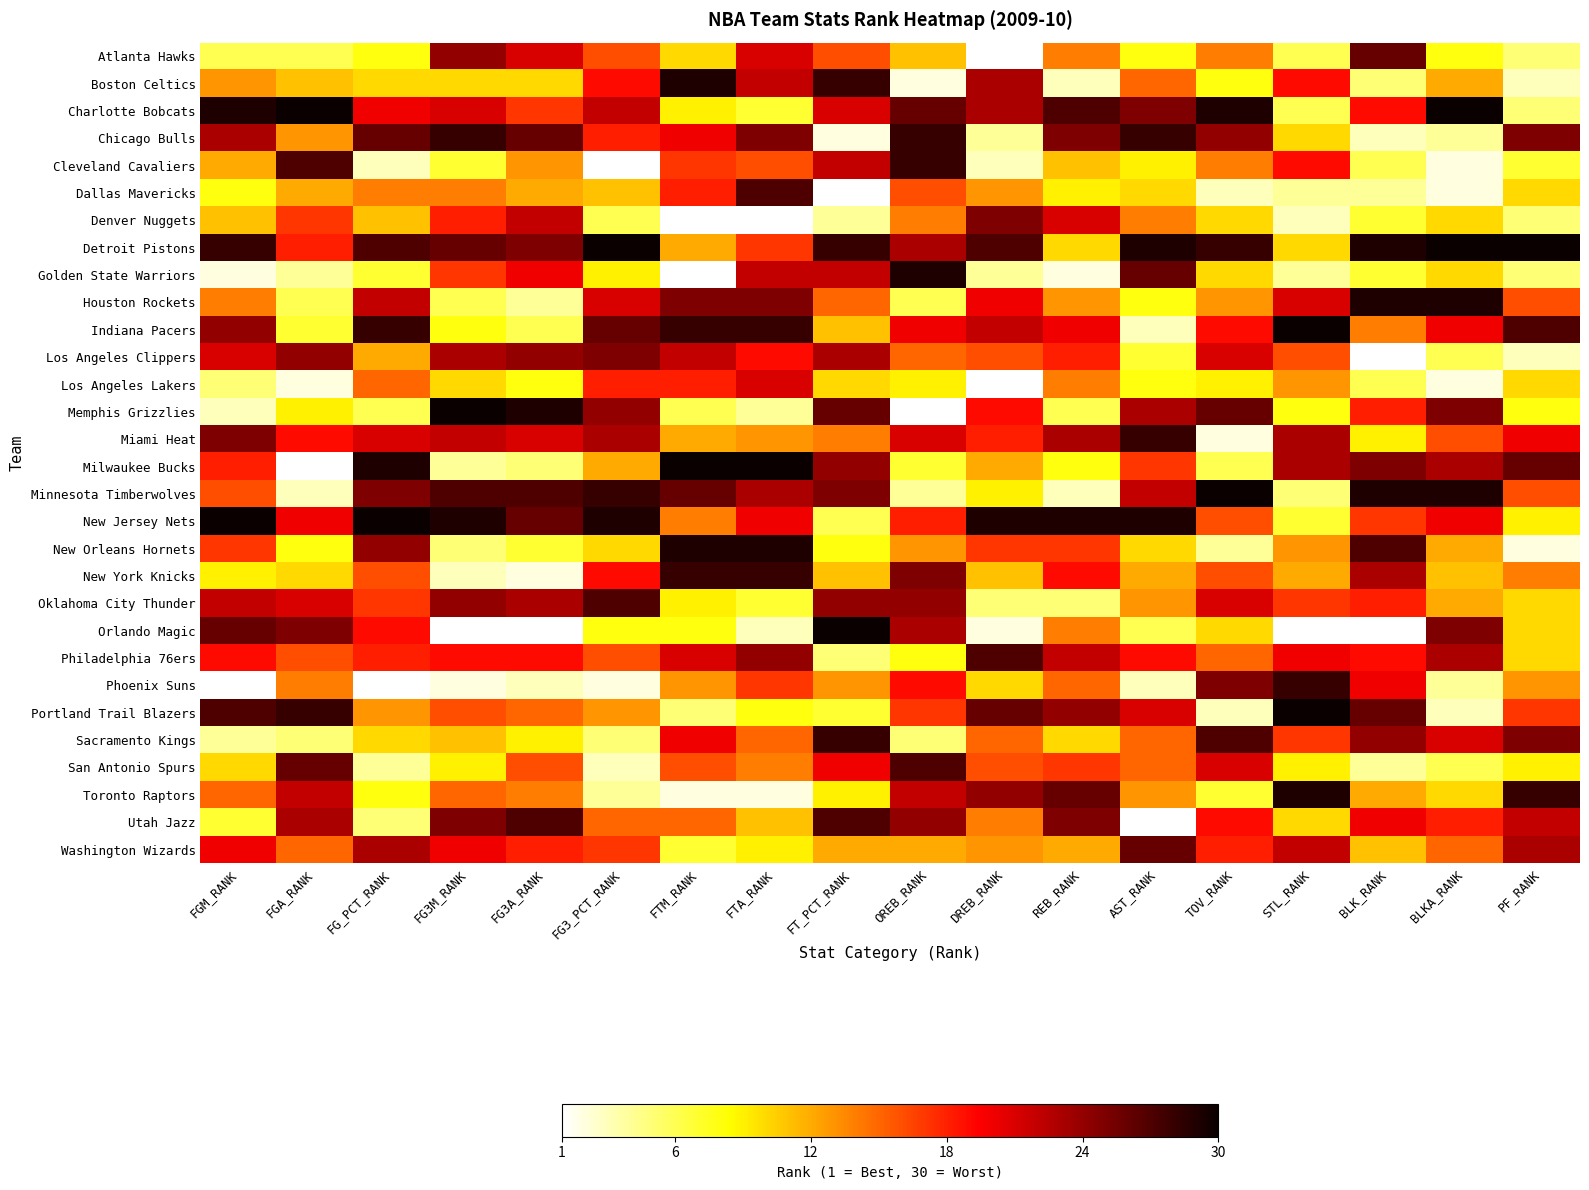

Rank the series at FGA_RANK from highest to lowest value.

Charlotte Bobcats, Portland Trail Blazers, Cleveland Cavaliers, San Antonio Spurs, Orlando Magic, Los Angeles Clippers, Utah Jazz, Toronto Raptors, Oklahoma City Thunder, New Jersey Nets, Miami Heat, Detroit Pistons, Denver Nuggets, Philadelphia 76ers, Washington Wizards, Phoenix Suns, Chicago Bulls, Dallas Mavericks, Boston Celtics, New York Knicks, Memphis Grizzlies, New Orleans Hornets, Indiana Pacers, Atlanta Hawks, Houston Rockets, Sacramento Kings, Golden State Warriors, Minnesota Timberwolves, Los Angeles Lakers, Milwaukee Bucks